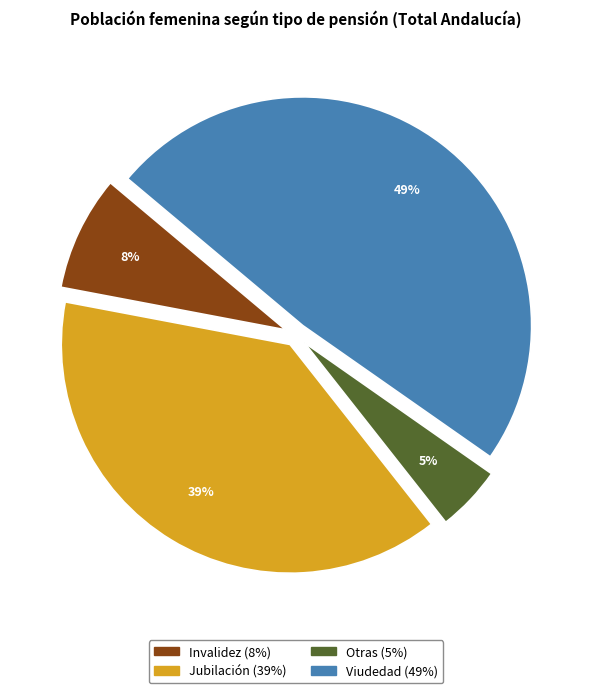

Do Jubilación and Invalidez together represent more than half of the pie?

No